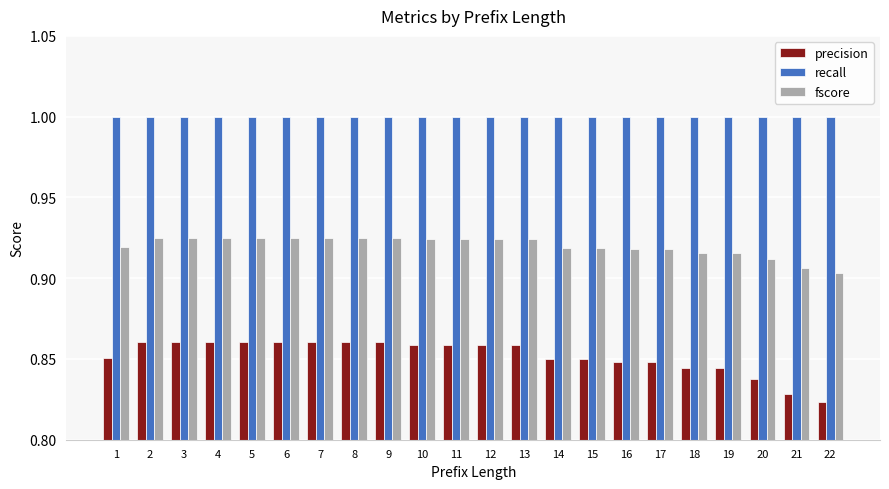

Count the fscore values in the range 0 to 1.

22